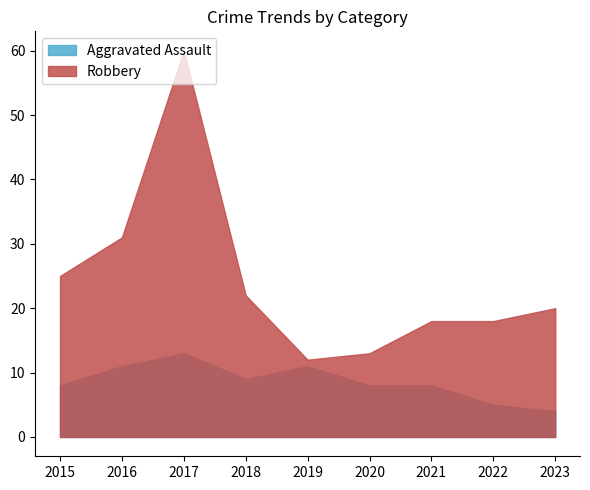

What is the value of the Robbery point at the 4th from the left?

22